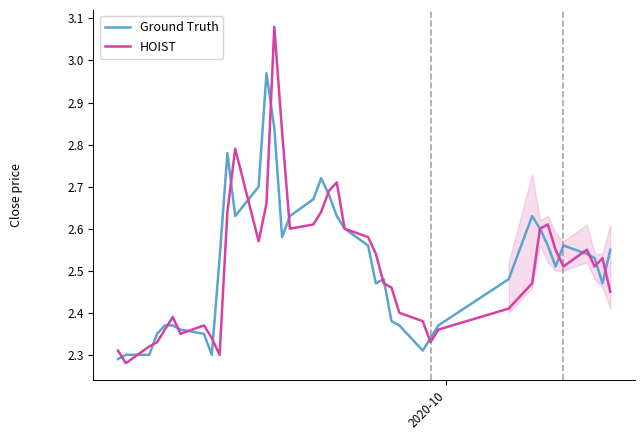

Which series has the widest spread of values?

HOIST